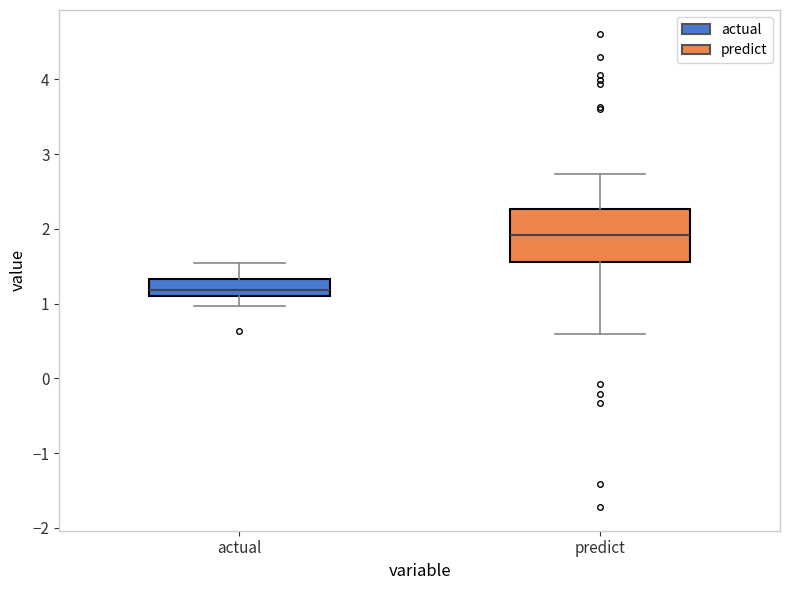

Which box is the tallest, from its lower edge to its upper edge?

predict